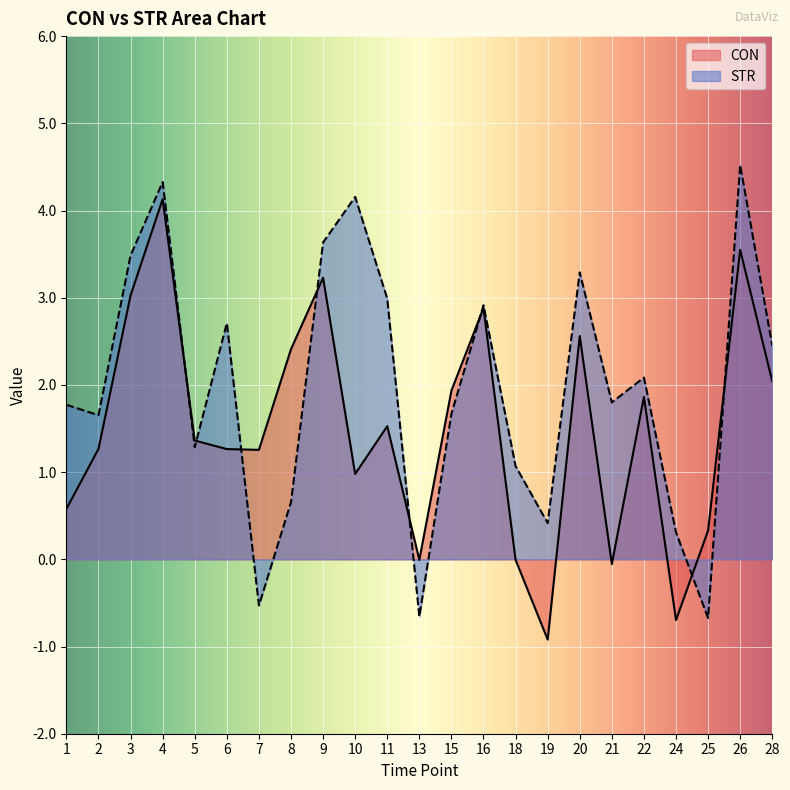

Which series has the largest total across all categories?

STR